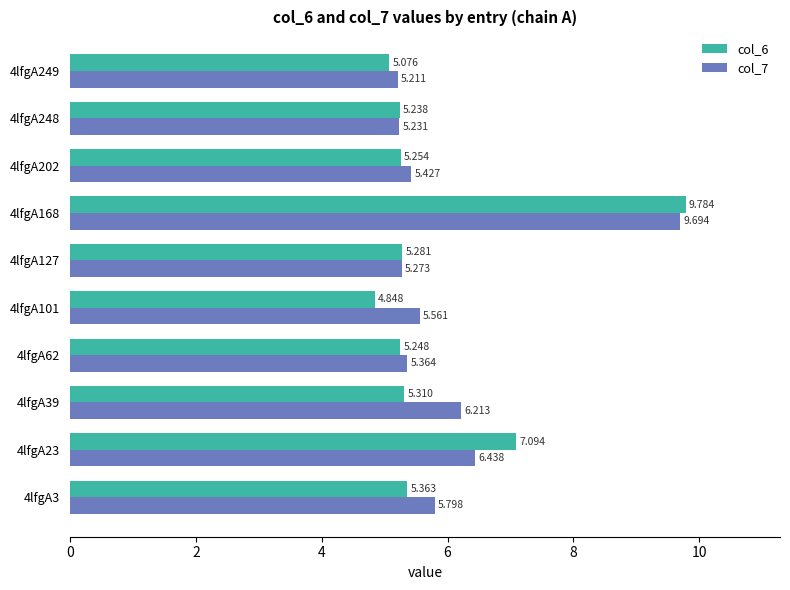

Rank the series by their maximum value, from lowest to highest.

col_7, col_6